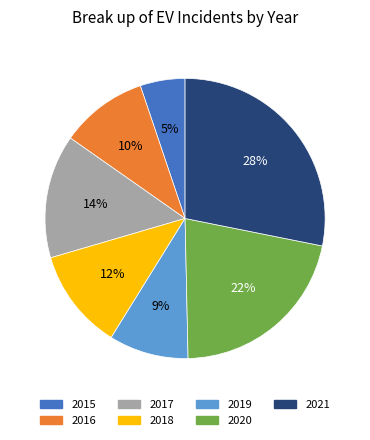

Which slice is the largest?

2021